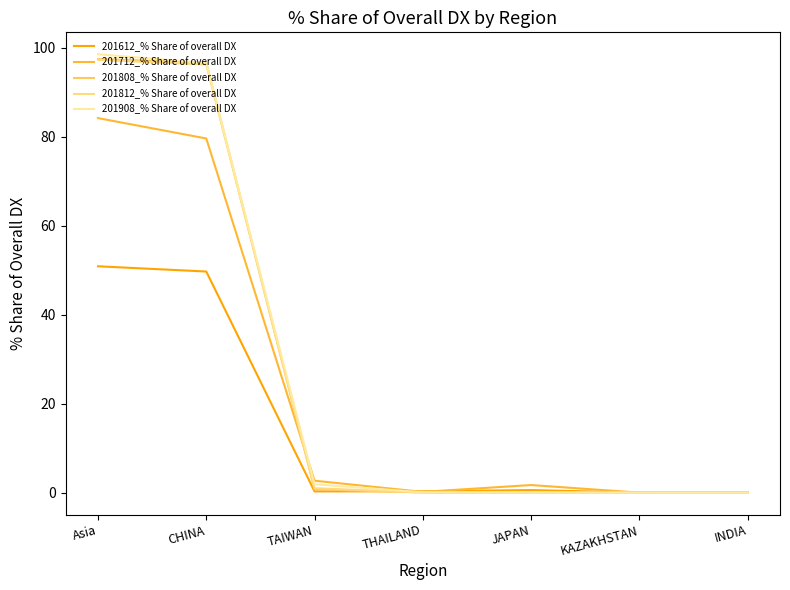

At which label is 201812_% Share of overall DX closest to 48?

TAIWAN